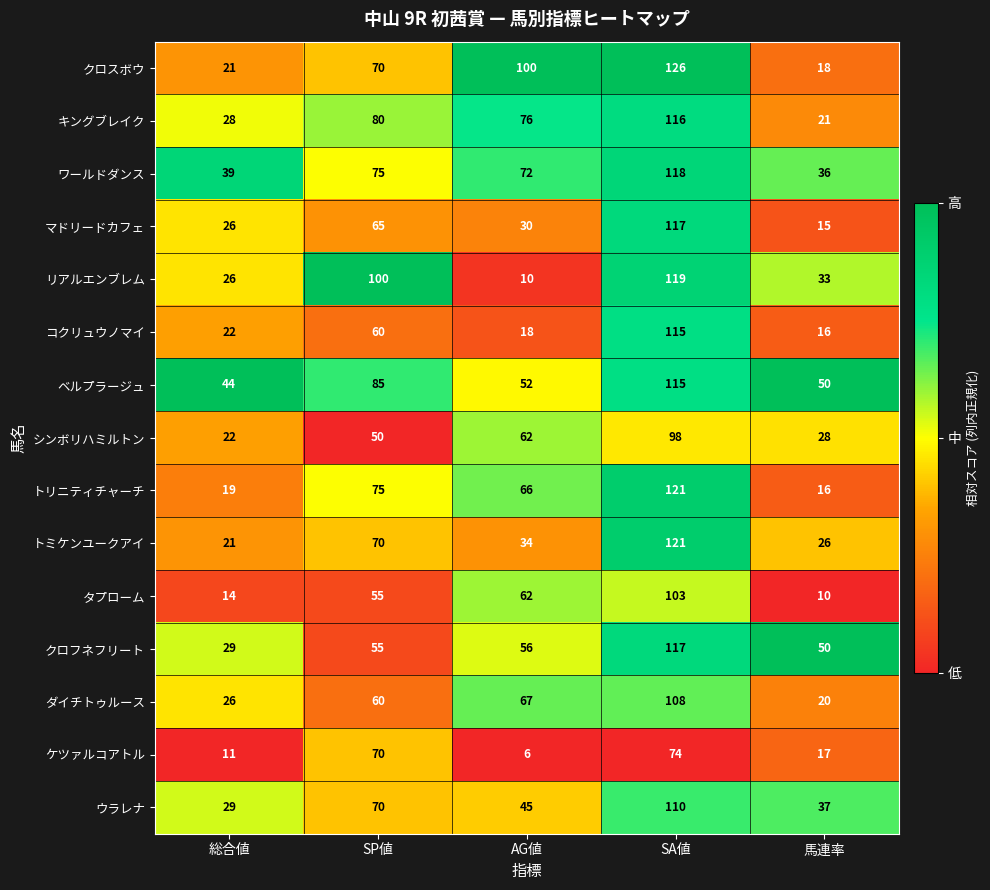

What is the sum of the コクリュウノマイ values at AG値 and 馬連率?

34